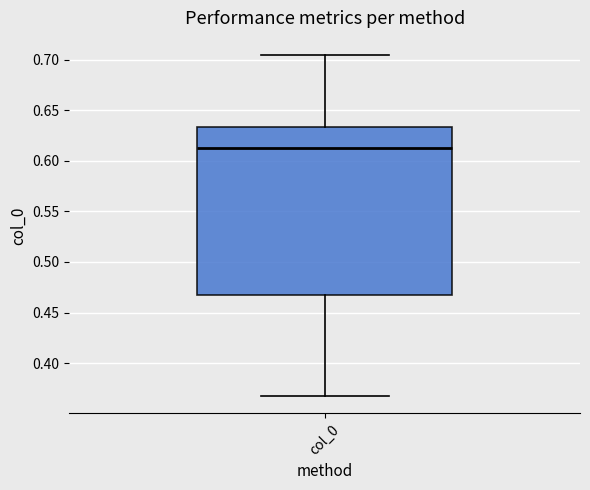

Read this box plot against the y-axis: the position of the median line, the range covered by the box, and the ends of both whiskers. The values are not printed on the chart, so give them approximately, as read against the axis.

median 0.610, box 0.470 to 0.635, whiskers 0.370 to 0.705